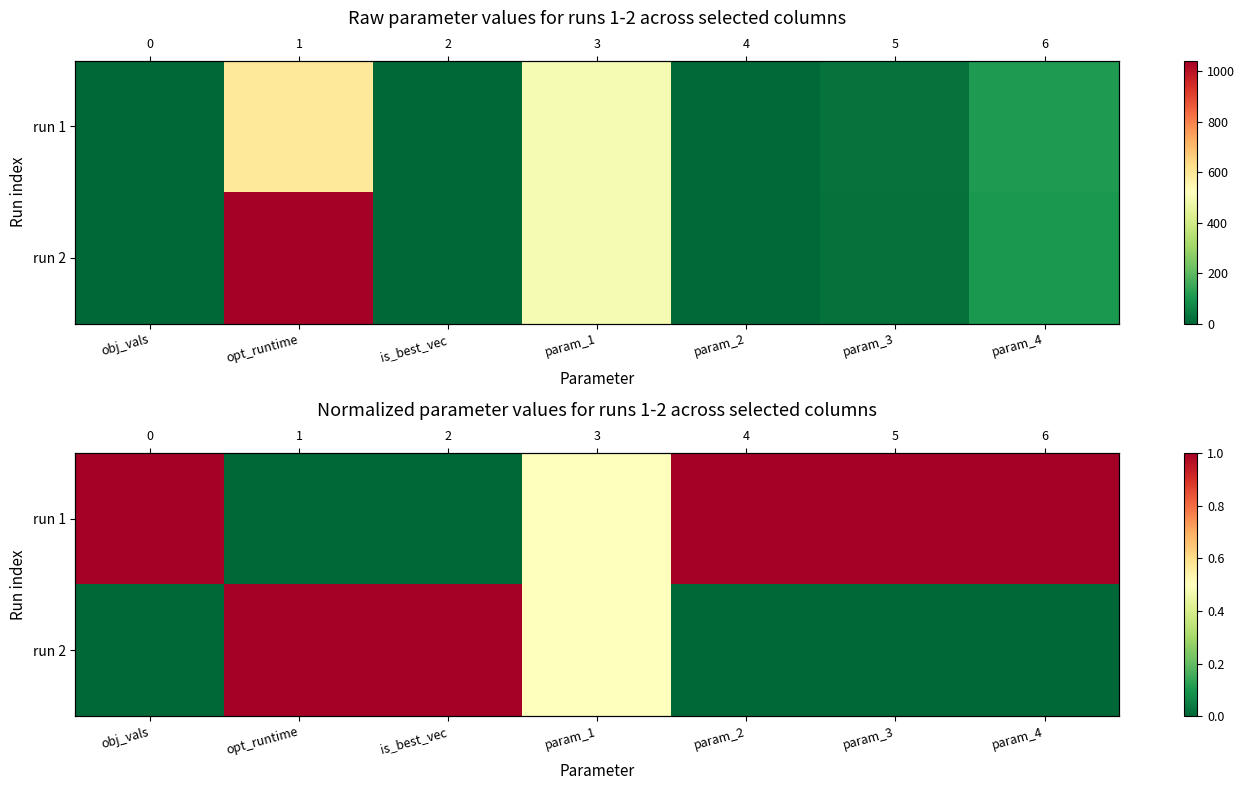

Which has a higher value, param_1 or obj_vals?

obj_vals